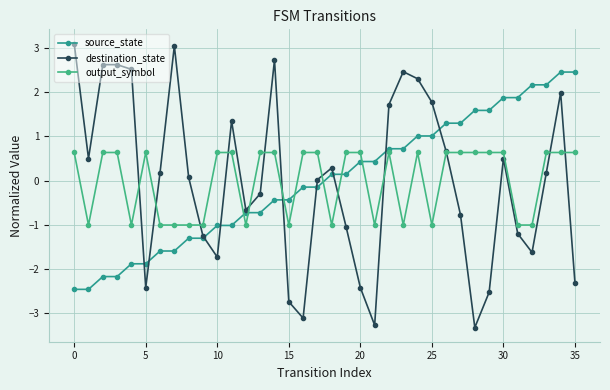

What are all the series names shown in the legend?

source_state, destination_state, output_symbol